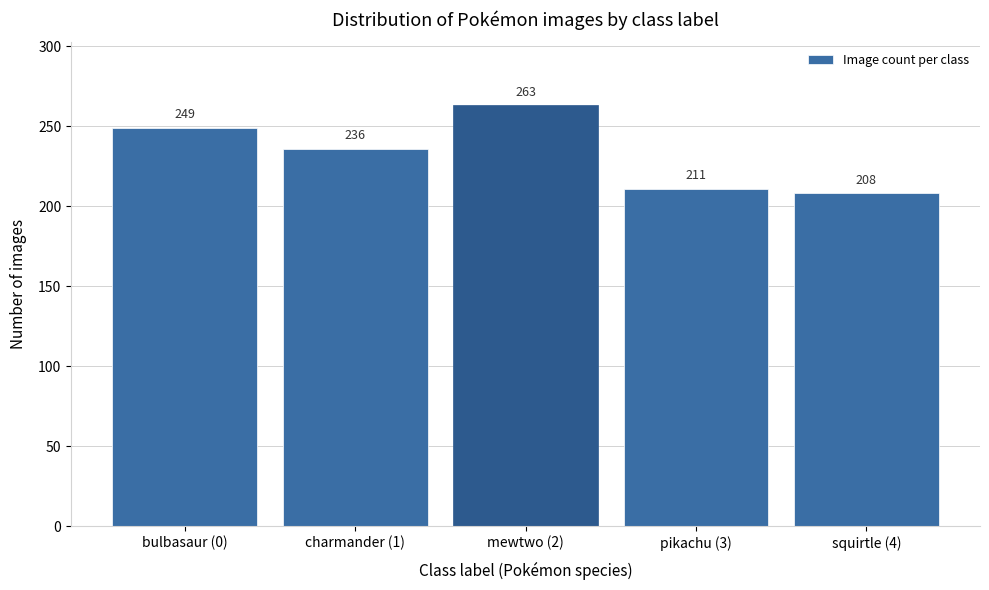

Reading left to right, what are all the values shown in this chart?

249	236	263	211	208